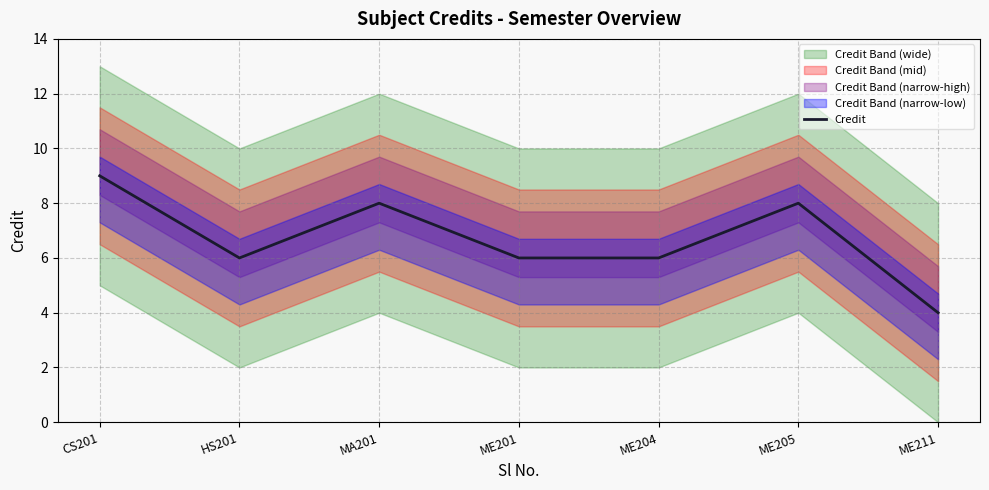

How many lines are shown in the chart?

1